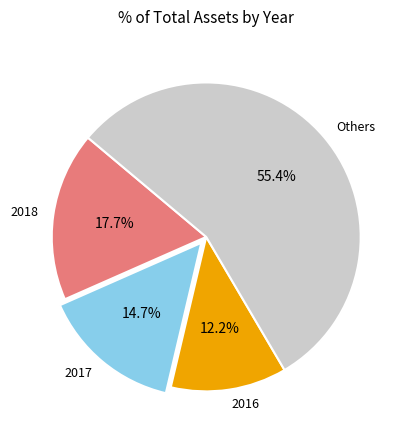

Is the sum of 2017 and 2016 greater than half?

No